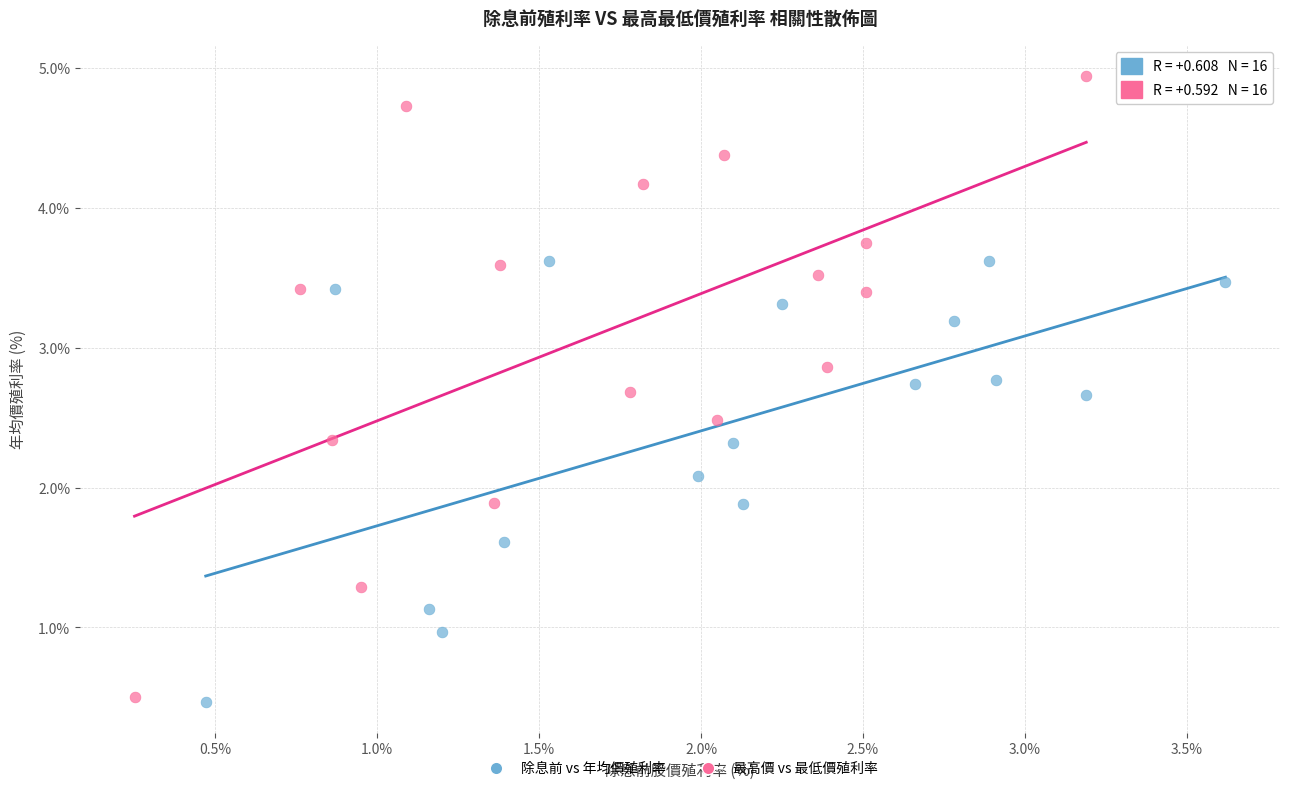

Which series contains the highest Y value?

最高價 vs 最低價殖利率